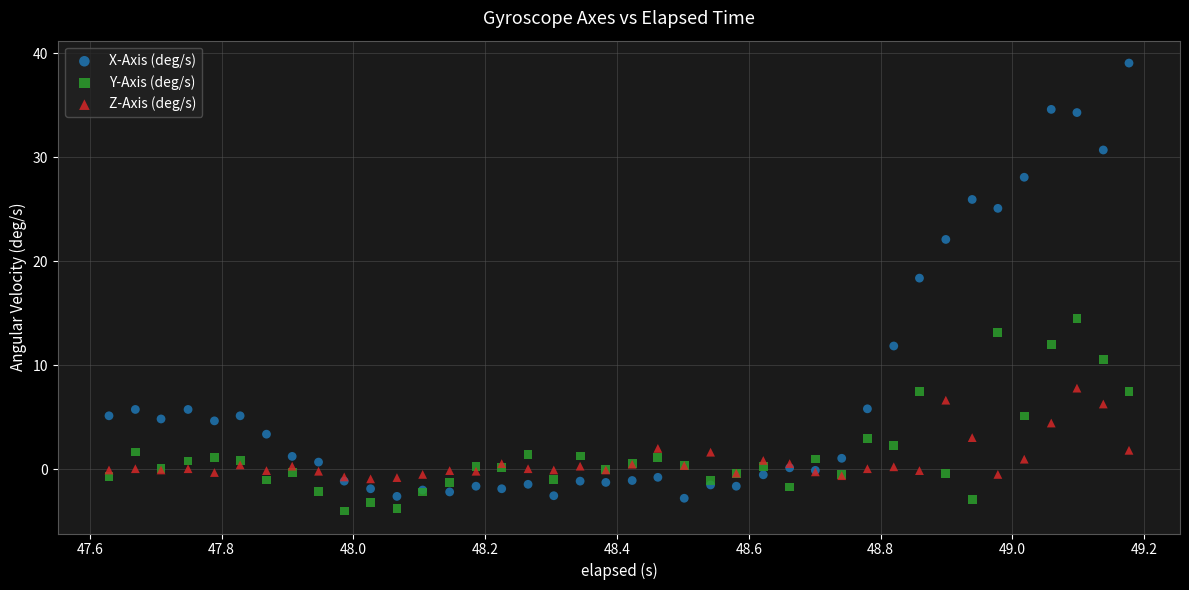

Across all series, what Y value is closest to 17?

18.4